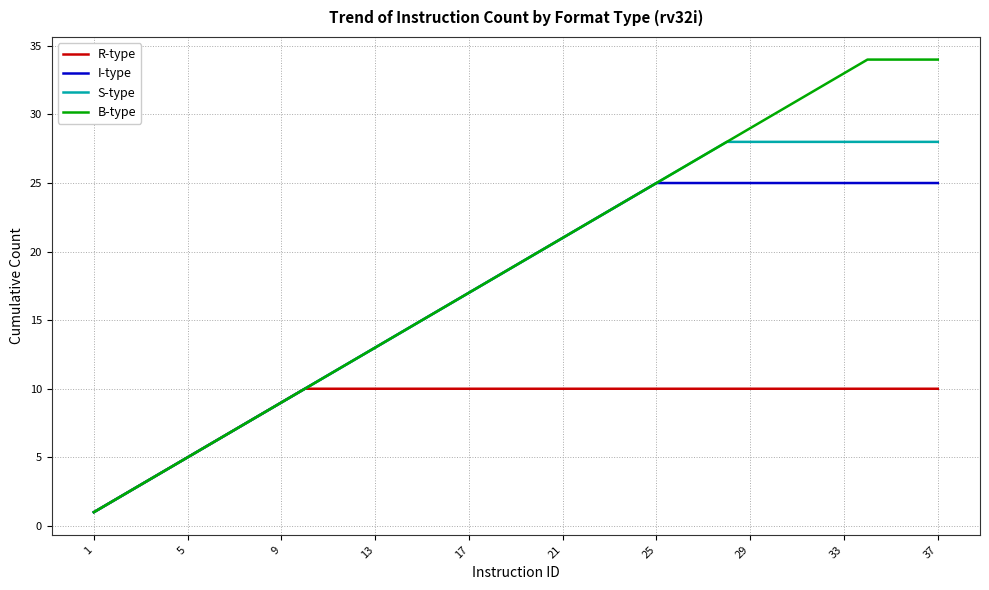

List the series in order of their peak value, highest first.

B-type, S-type, I-type, R-type